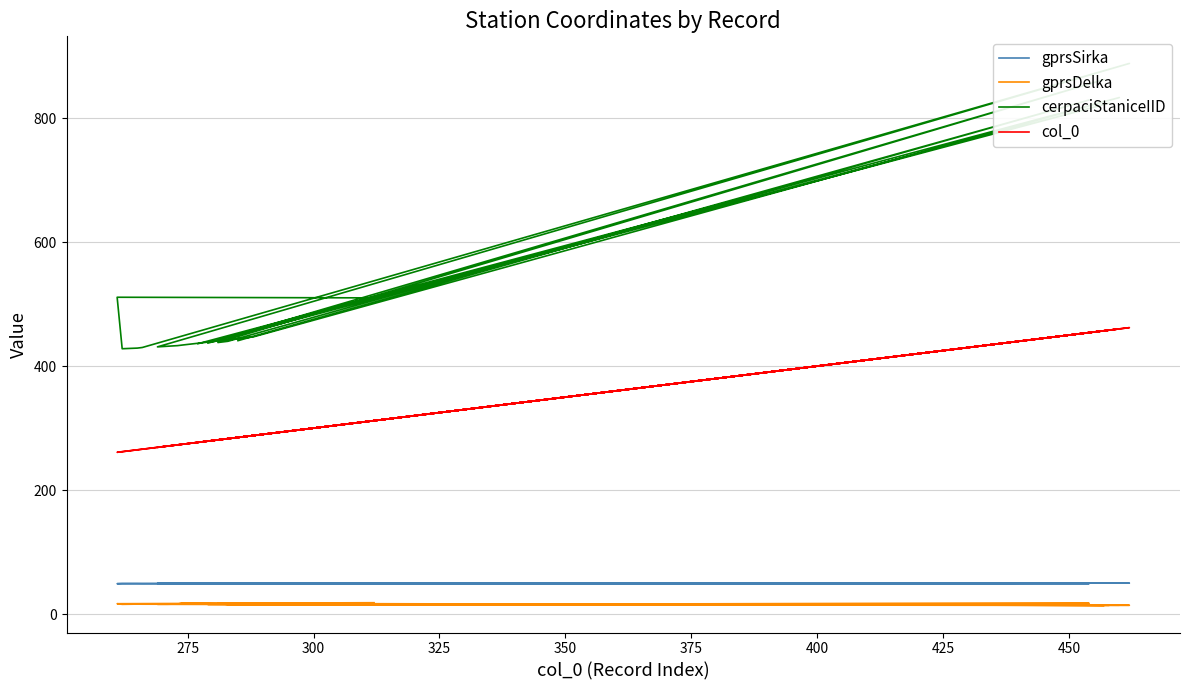

What is the difference between the maximum and second lowest values in the cerpaciStaniceIID series?

459.0